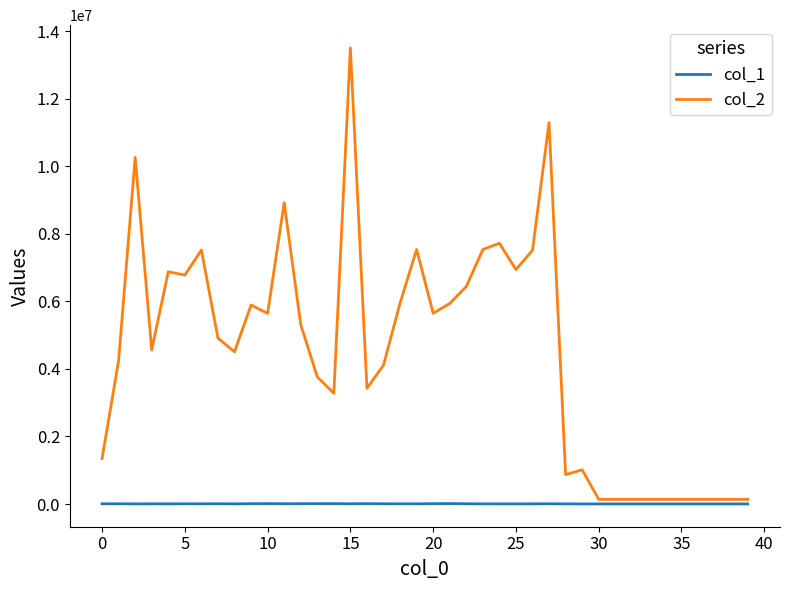

Rank the series by their average value, from lowest to highest.

col_1, col_2